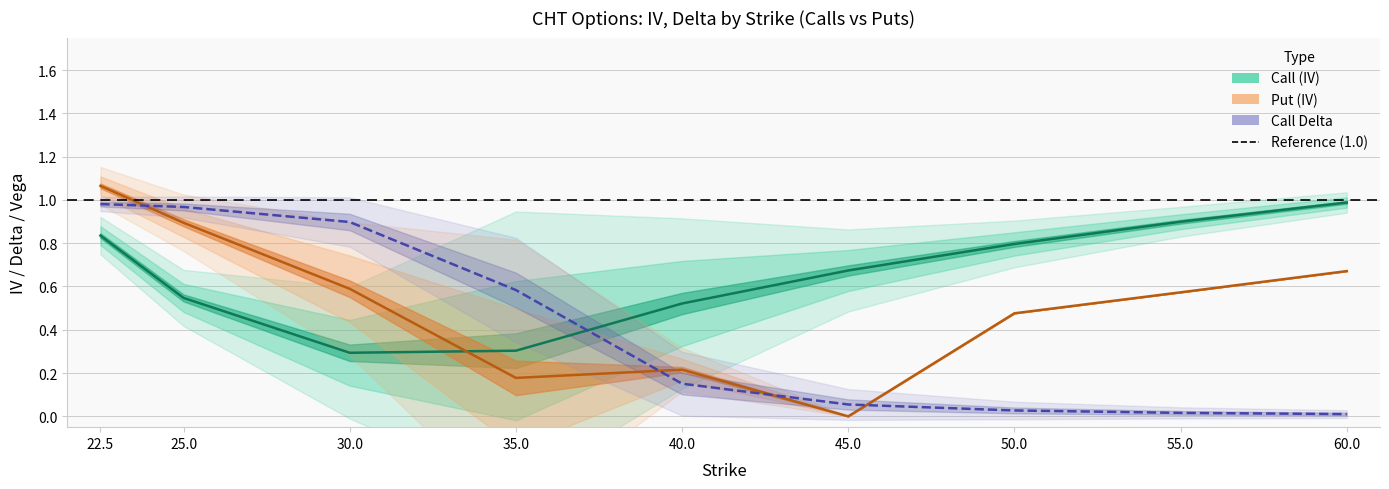

Which category has the lowest value across all series?

45.0